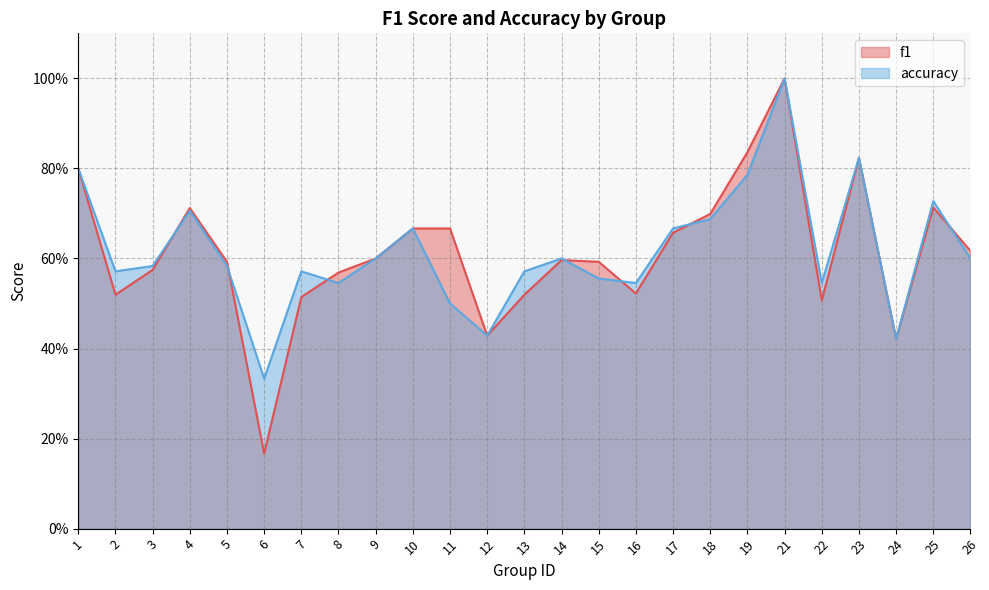

Rank the categories by accuracy value from highest to lowest.

21, 23, 1, 19, 25, 4, 18, 10, 17, 9, 14, 26, 3, 5, 2, 7, 13, 15, 8, 16, 22, 11, 12, 24, 6